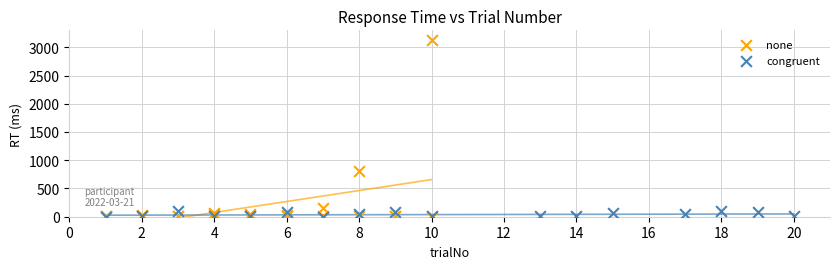

Which series has the largest Y range (max minus min)?

none